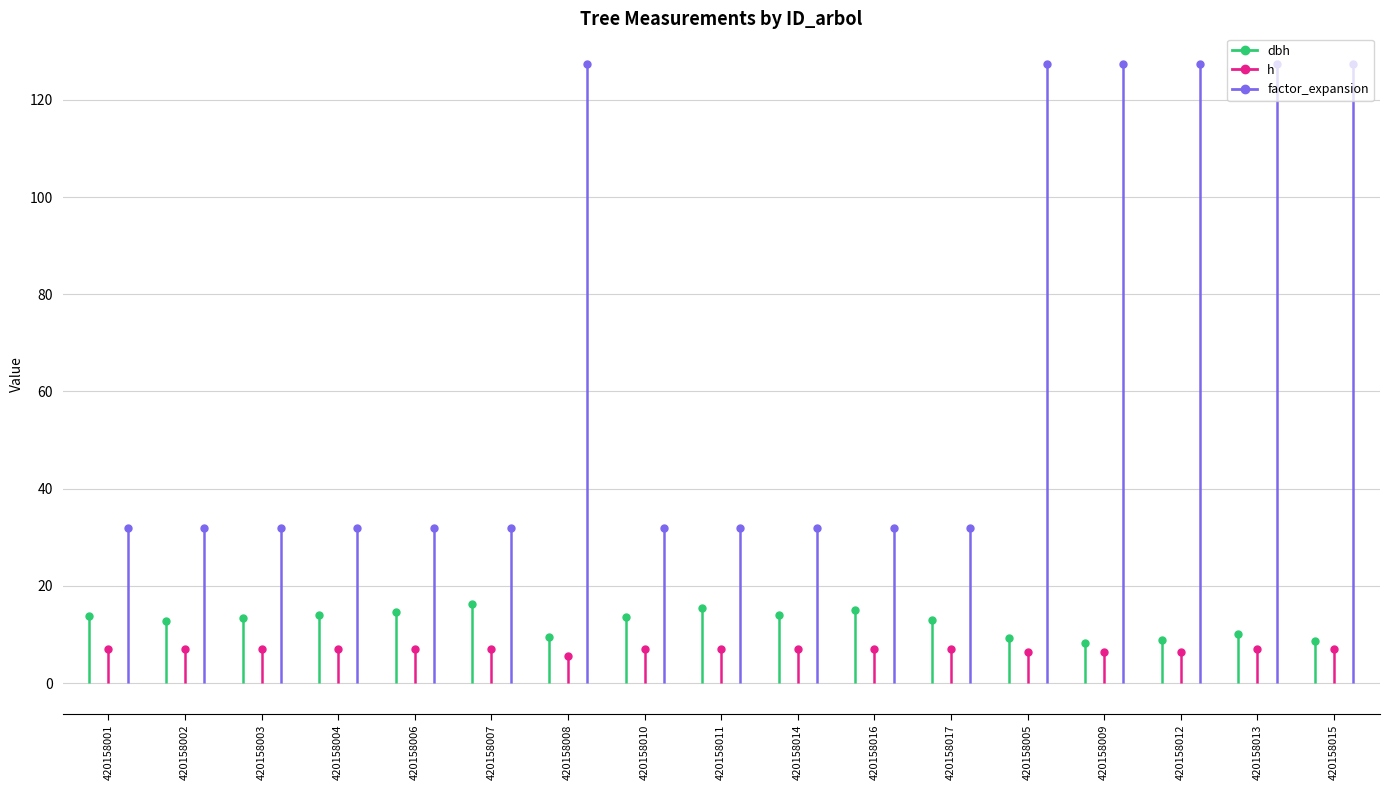

How many values in the dbh series exceed 13?

9